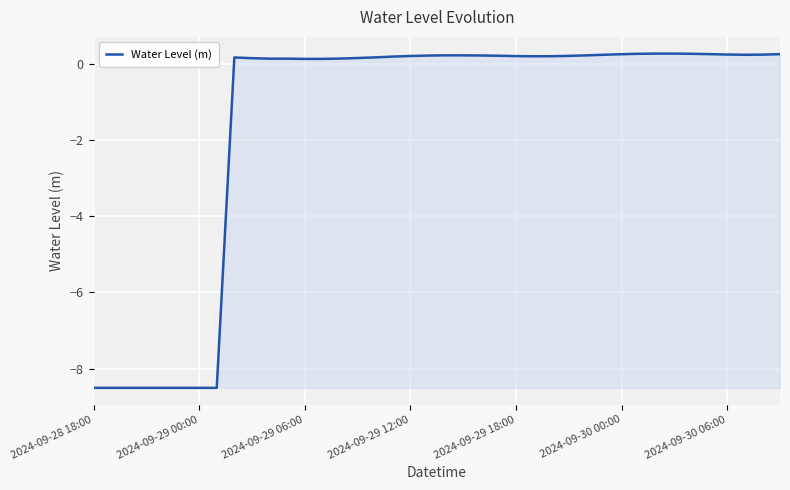

What is the difference between the maximum and minimum values?

8.8